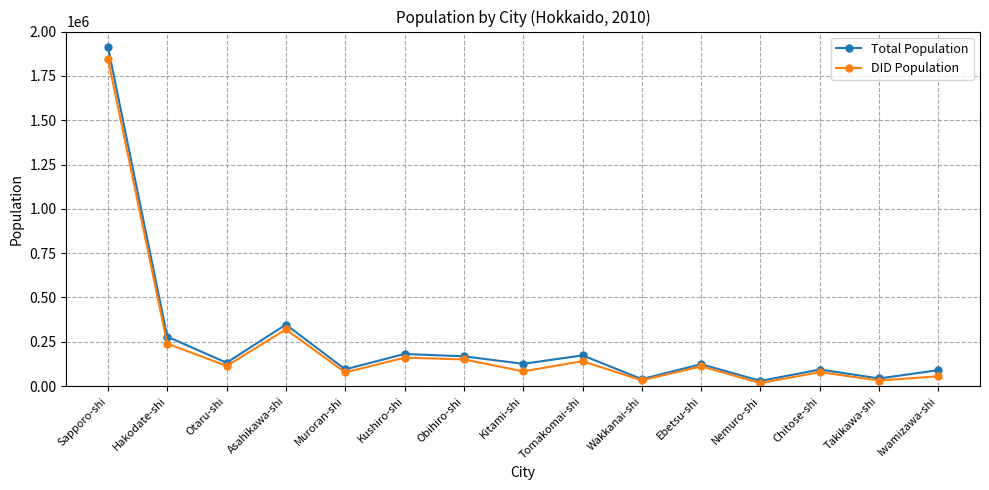

What is the label of the 1st point from the right?

Iwamizawa-shi